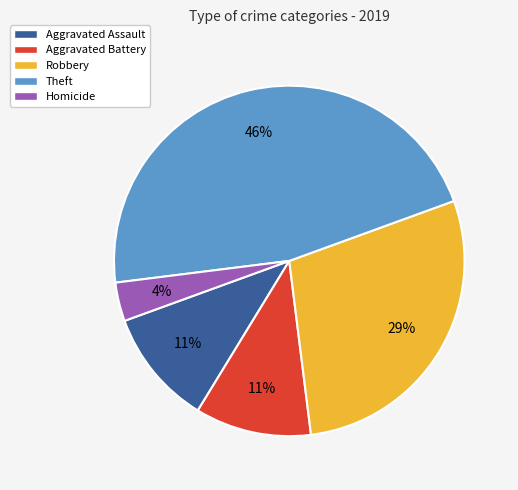

The Aggravated Battery slice represents 1% of the pie. True or false?

False